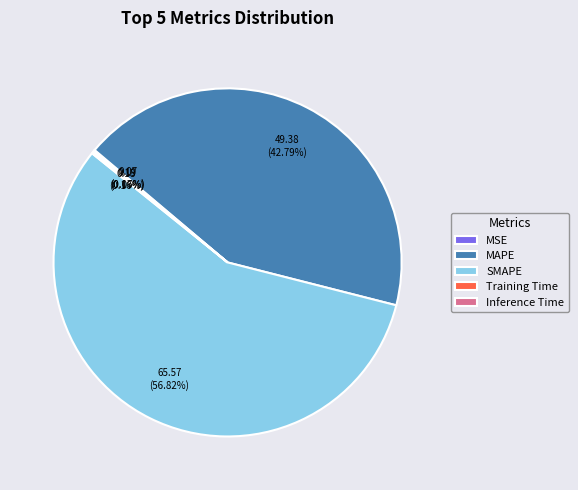

The MAPE slice represents 30% of the pie. True or false?

False